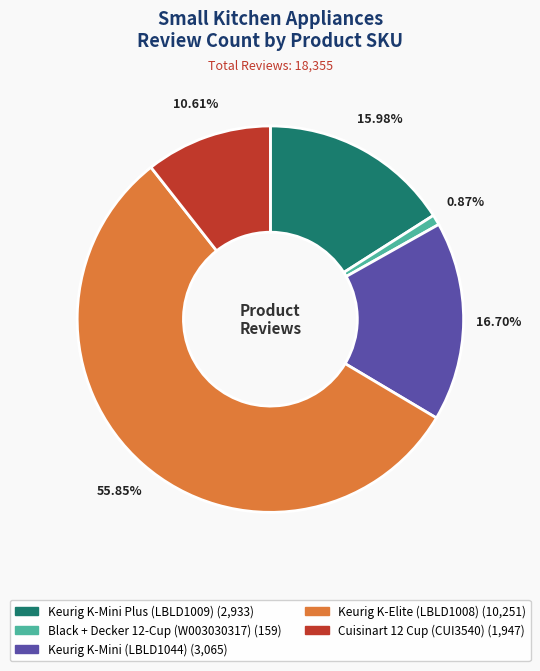

The Keurig K-Mini (LBLD1044) slice represents 5% of the pie. True or false?

False